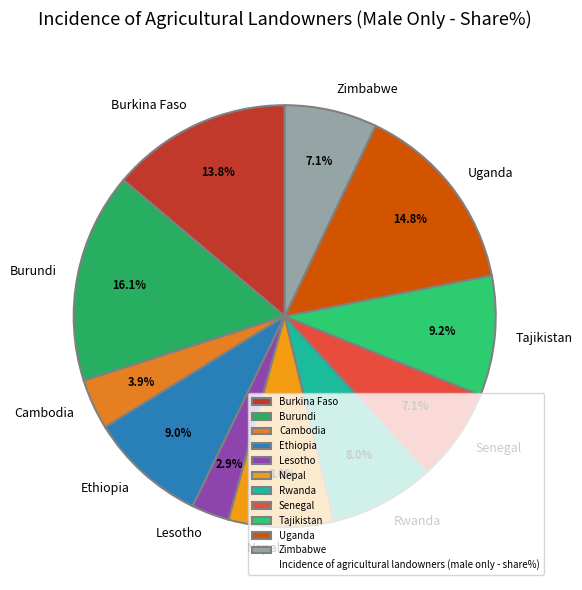

Which slice is the largest?

Burundi